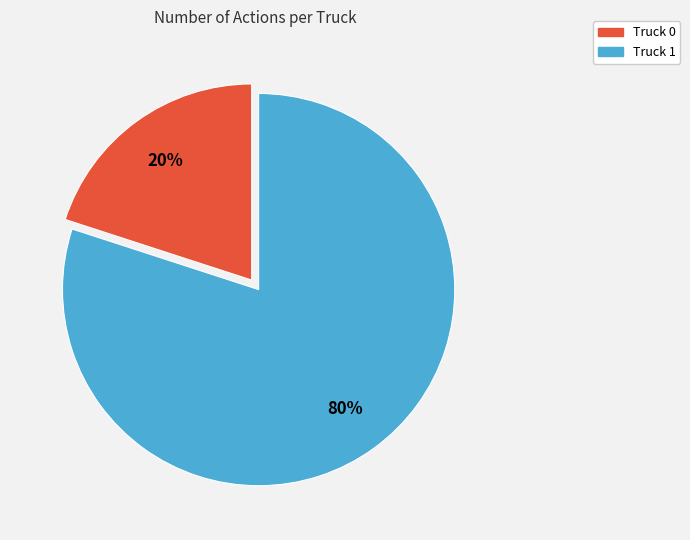

Between Truck 1 and Truck 0, which is larger?

Truck 1